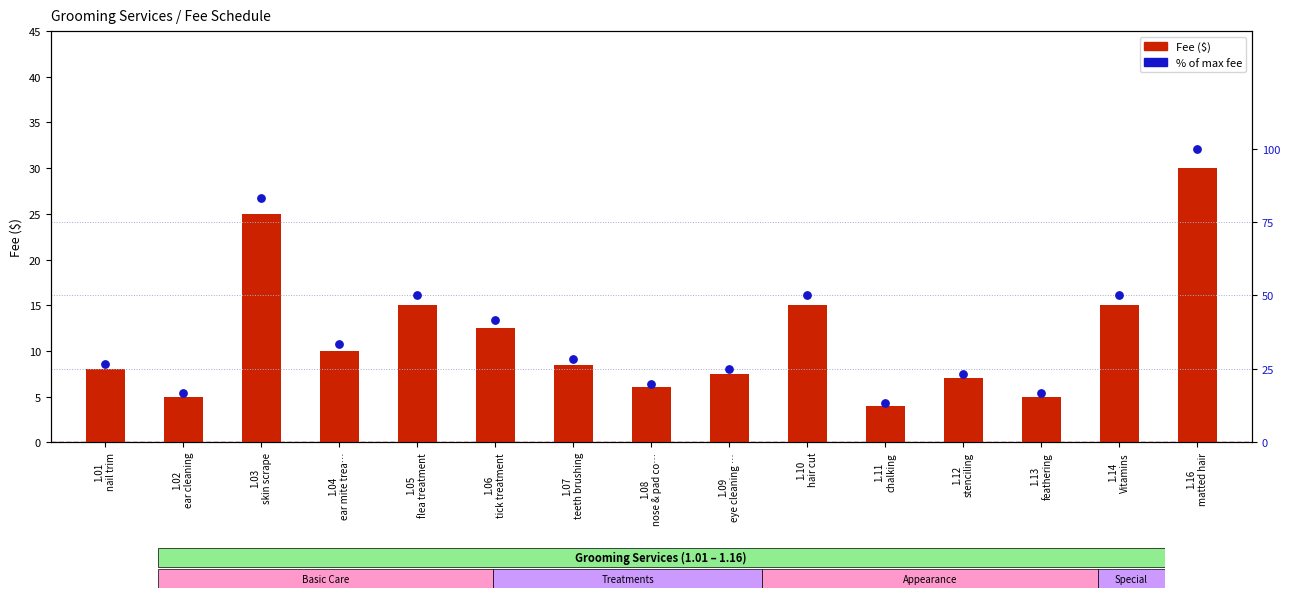

Which series reaches the maximum Y coordinate?

% of max fee